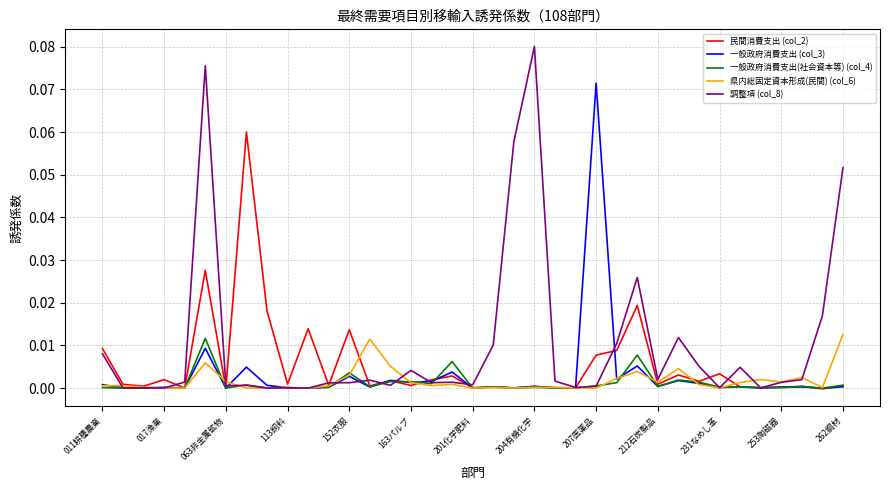

Which series has the largest total across all categories?

調整項 (col_8)